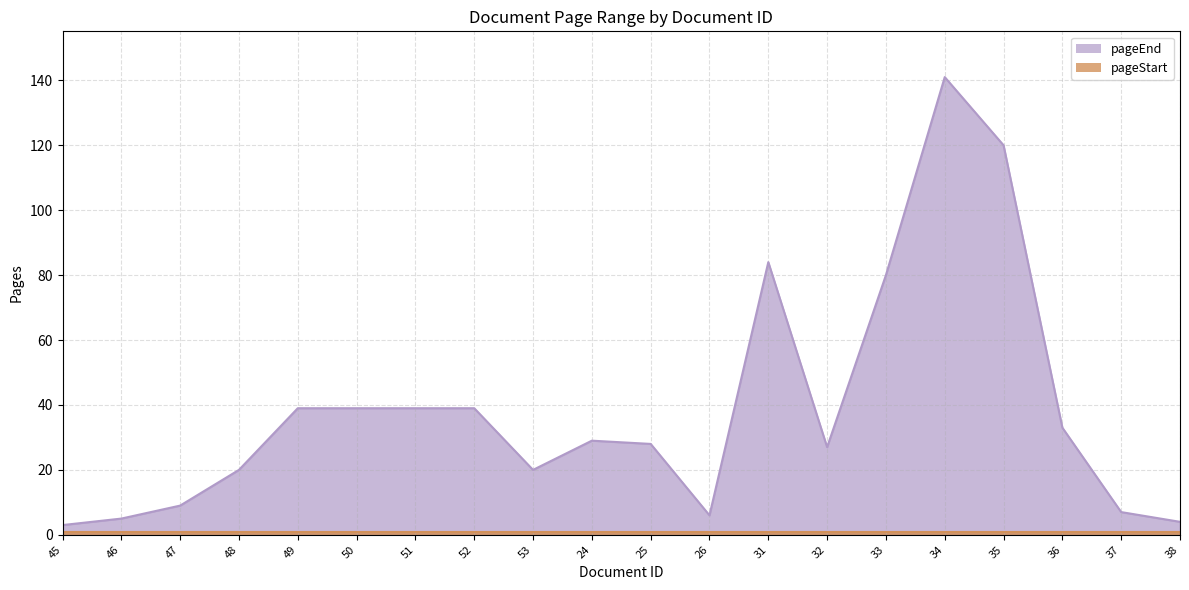

Where is the first local minimum?

53